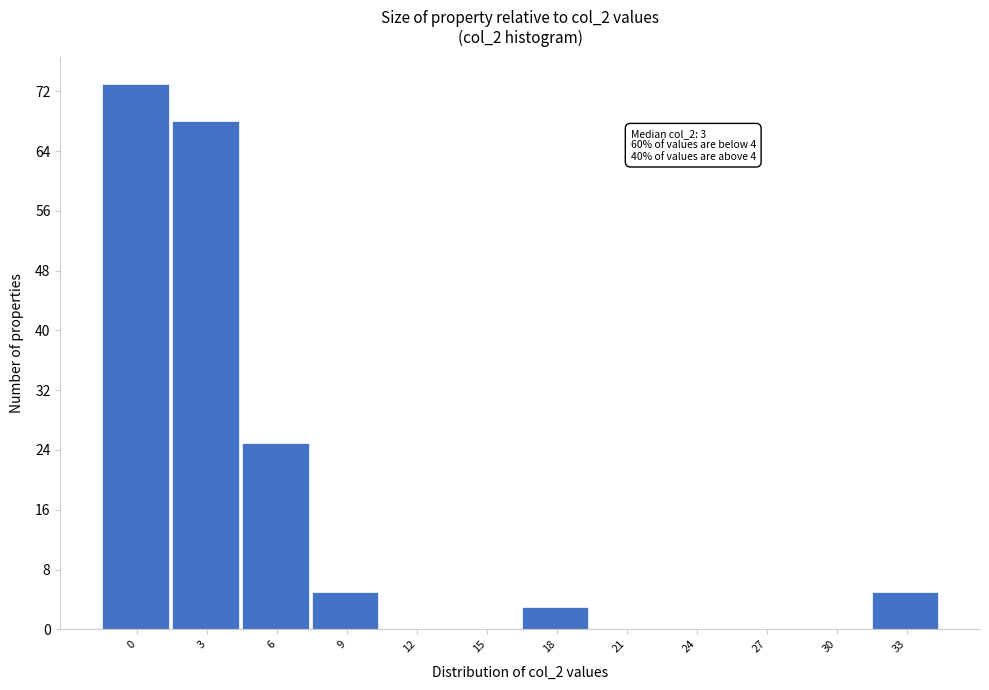

Reading right to left, transcribe all the data shown in this chart.

33=5	30=0	27=0	24=0	21=0	18=3	15=0	12=0	9=5	6=25	3=68	0=73